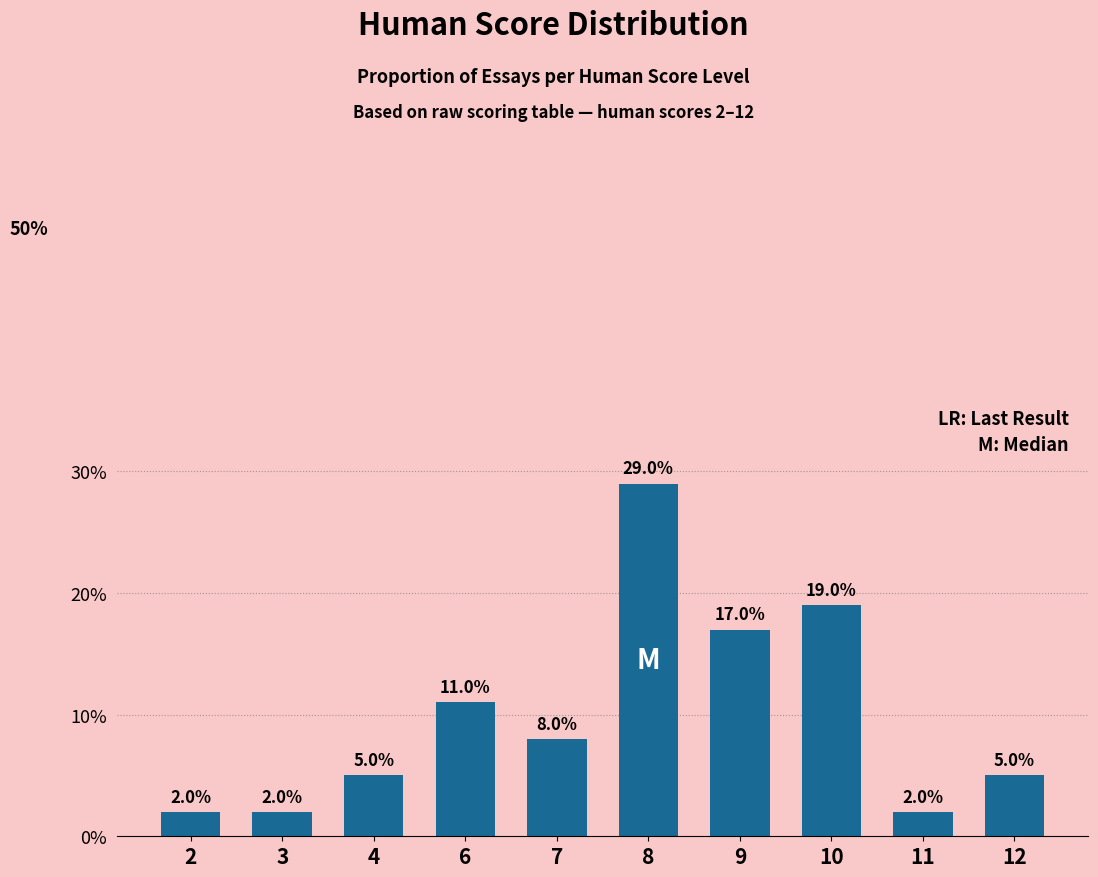

Reading right to left, extract all data points from this chart.

12=5.0	11=2.0	10=19.0	9=17.0	8=29.0	7=8.0	6=11.0	4=5.0	3=2.0	2=2.0